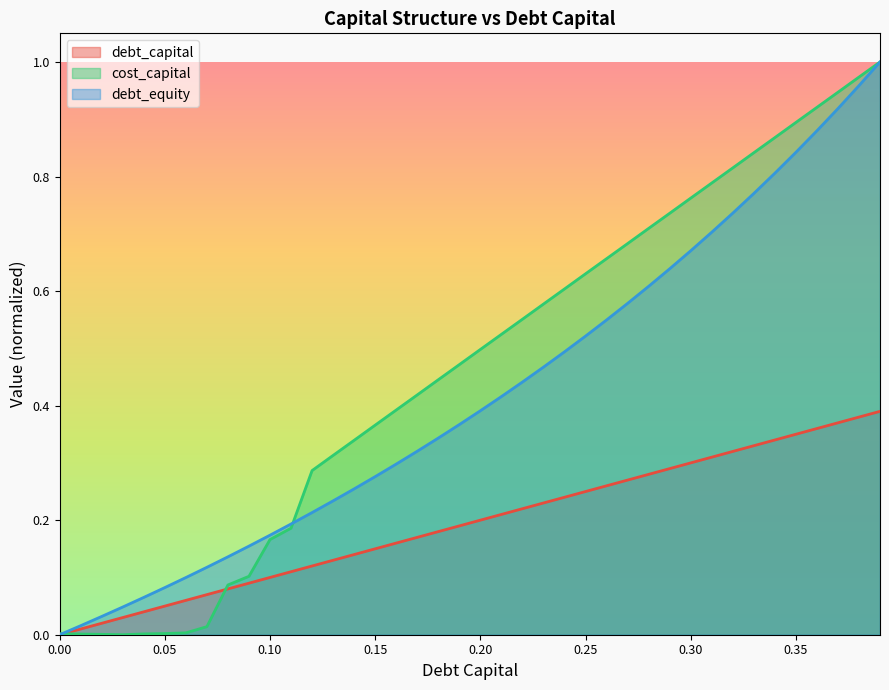

How many values in the debt_capital series exceed 0?

39